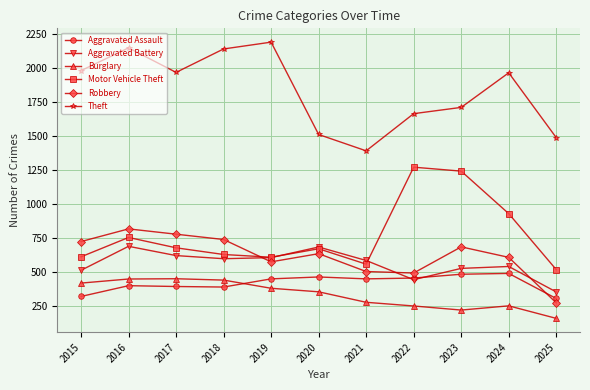

True or false: Robbery and Motor Vehicle Theft intersect in this chart.

True